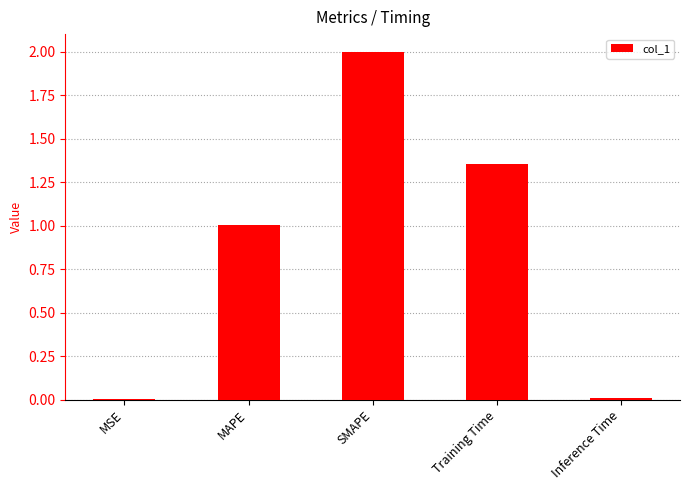

True or false: the data shows 0.0 at MSE.

True